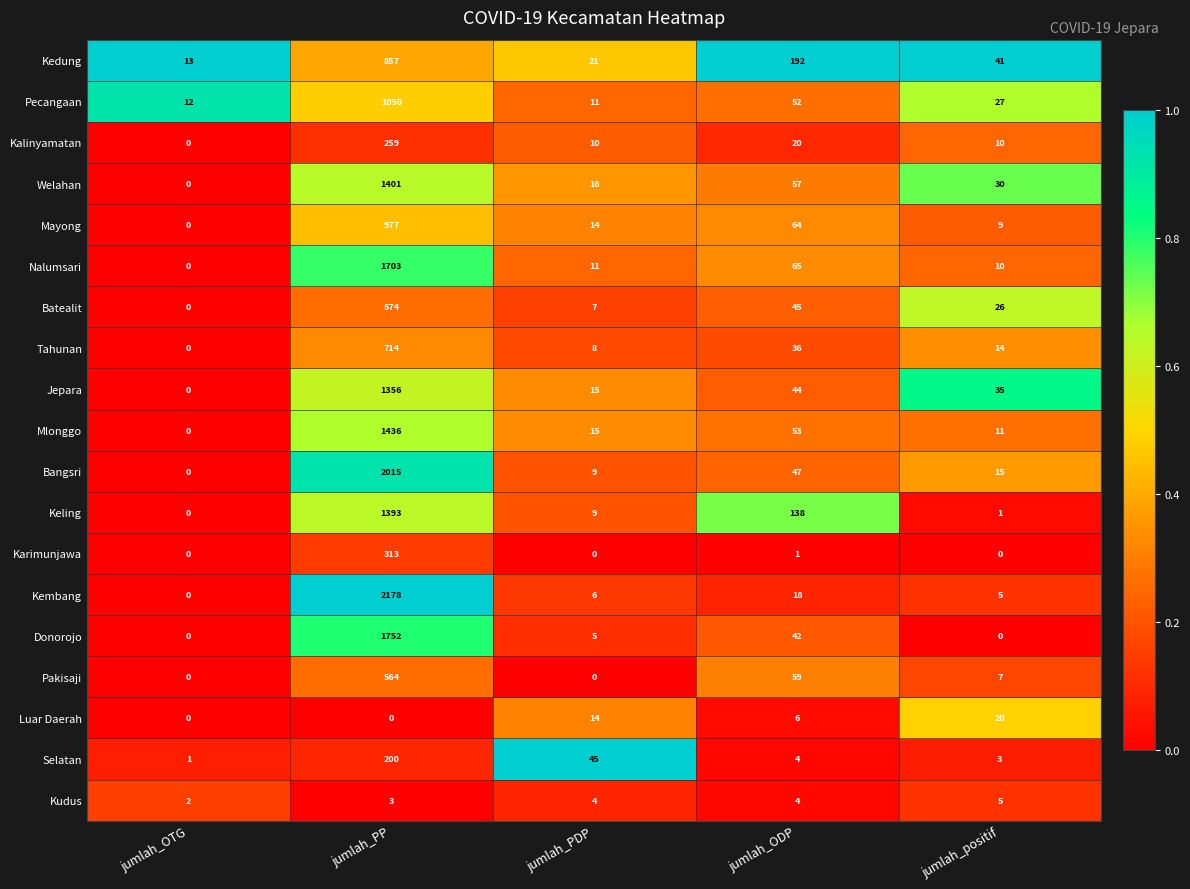

Which series has the widest spread of values?

Kembang